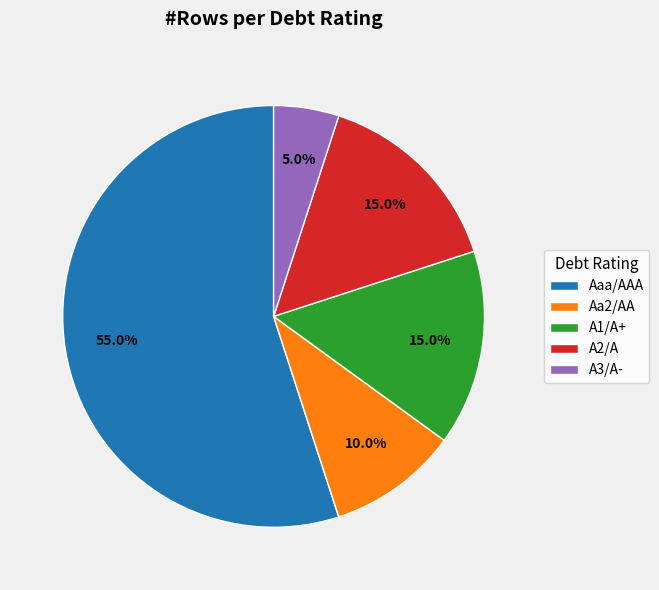

How many segments does this pie chart have?

5